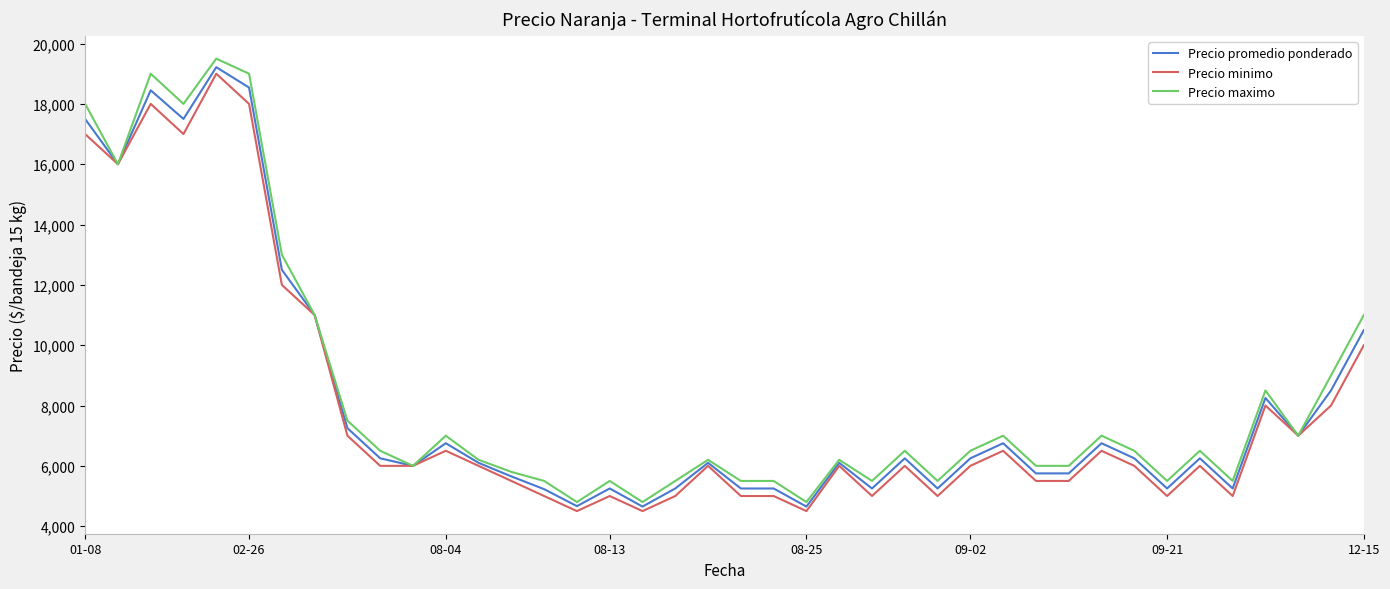

List the series in order of their peak value, lowest first.

Precio minimo, Precio promedio ponderado, Precio maximo